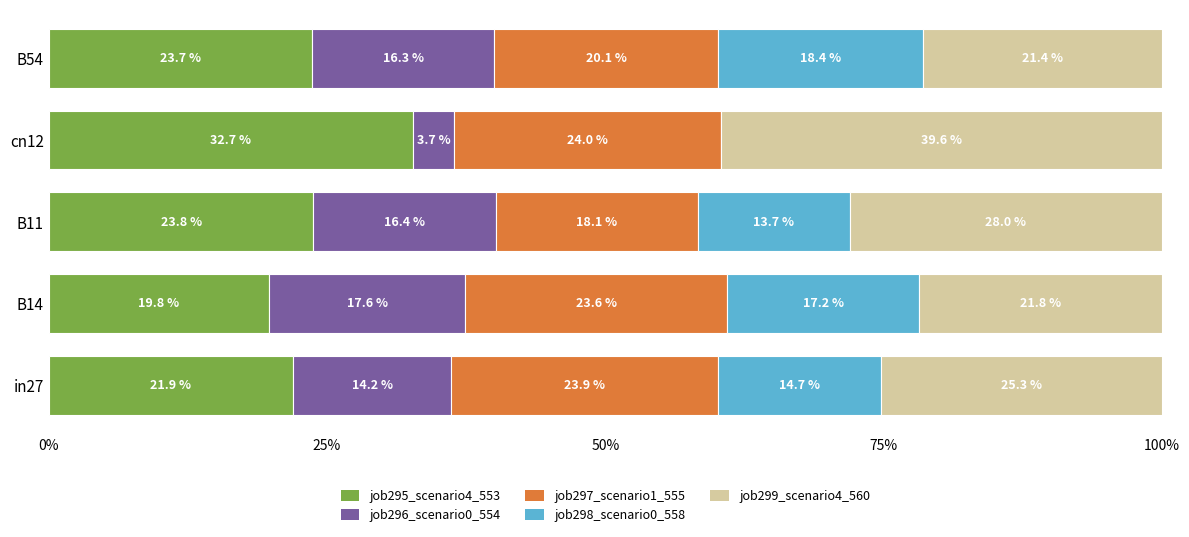

Count the number of categories in the chart.

5